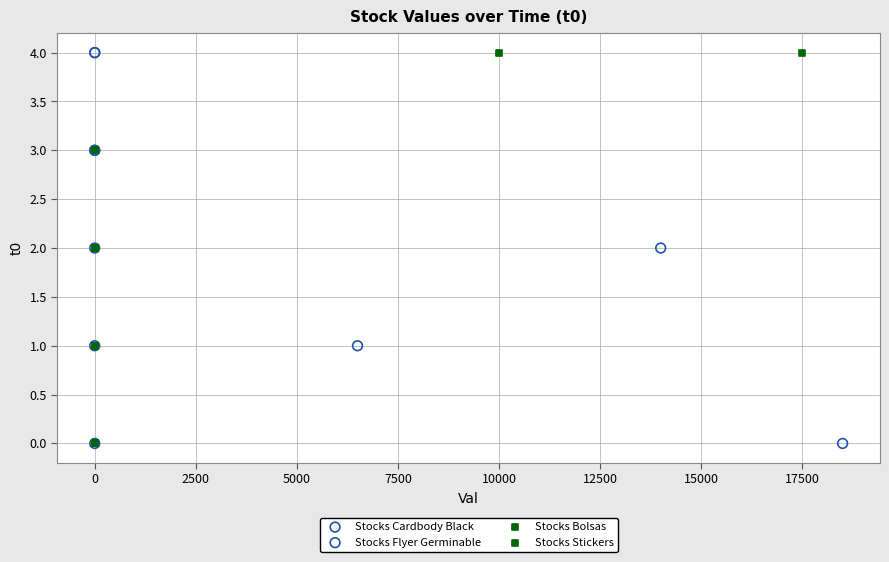

What are all the series names shown in the legend?

Stocks Cardbody Black, Stocks Flyer Germinable, Stocks Bolsas, Stocks Stickers